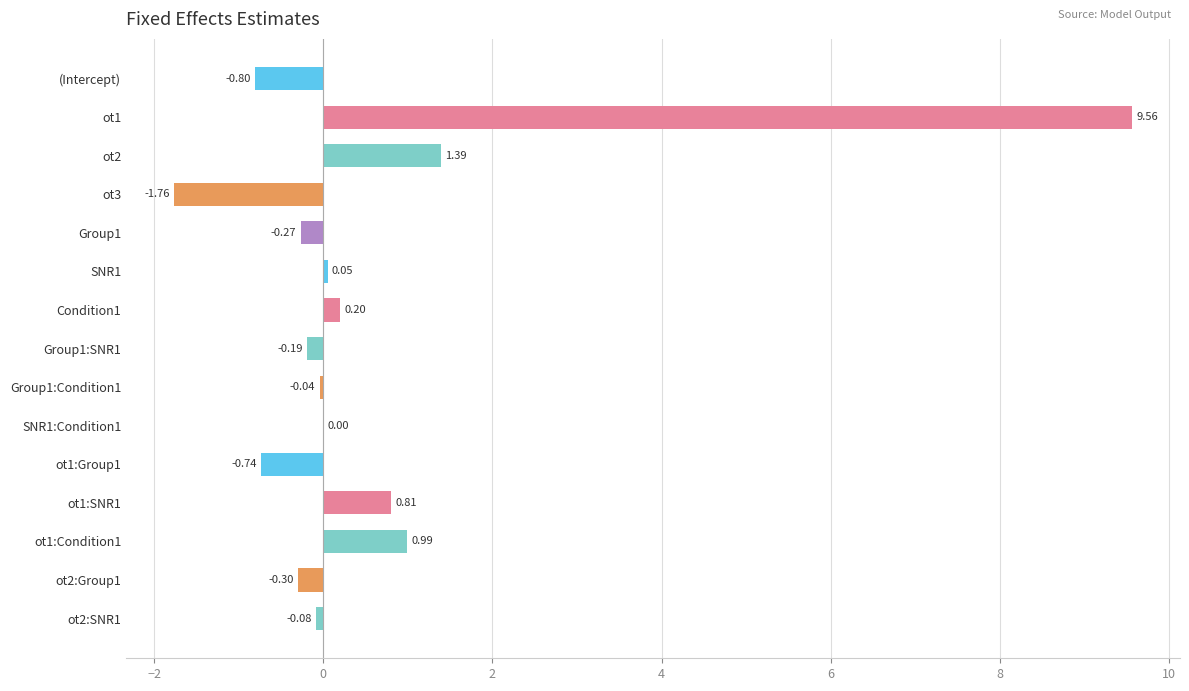

What is the change in value from Group1 to SNR1:Condition1?

+0.3